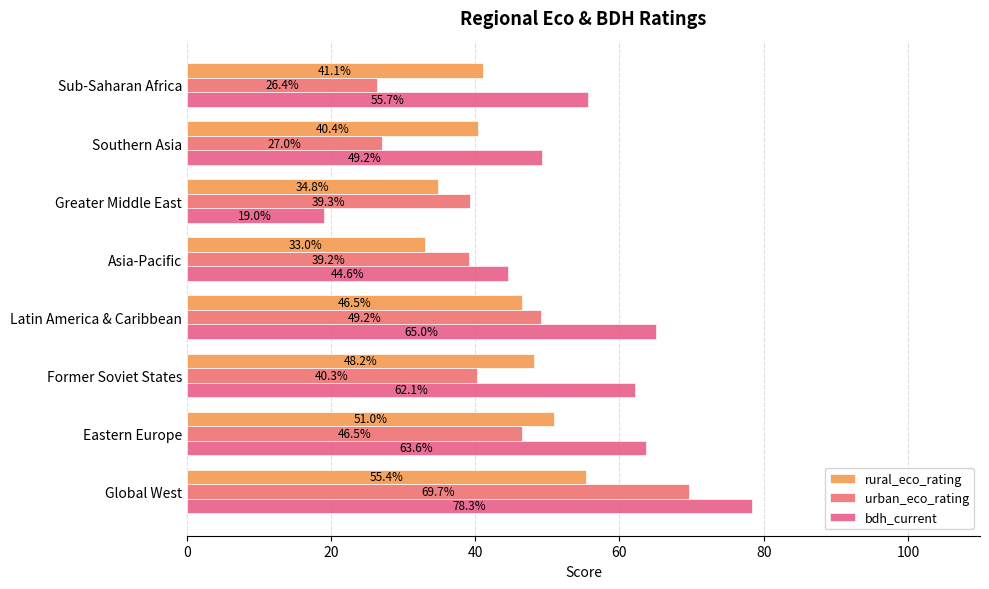

At how many categories does at least one series exceed 62?

4